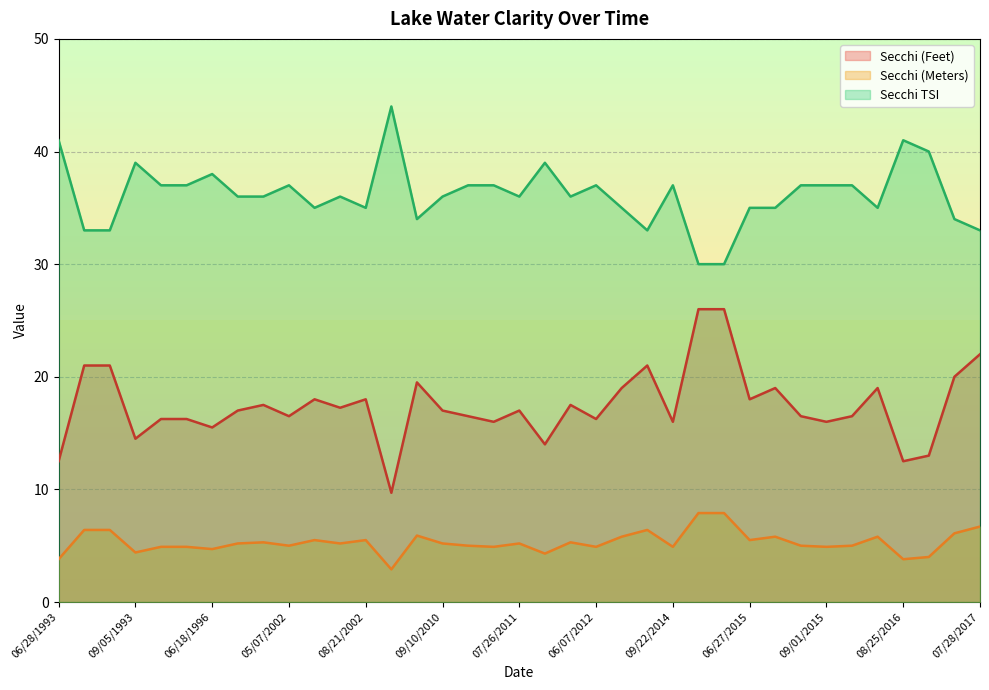

What is the approximate value of Secchi TSI at 08/13/2015?

37.0